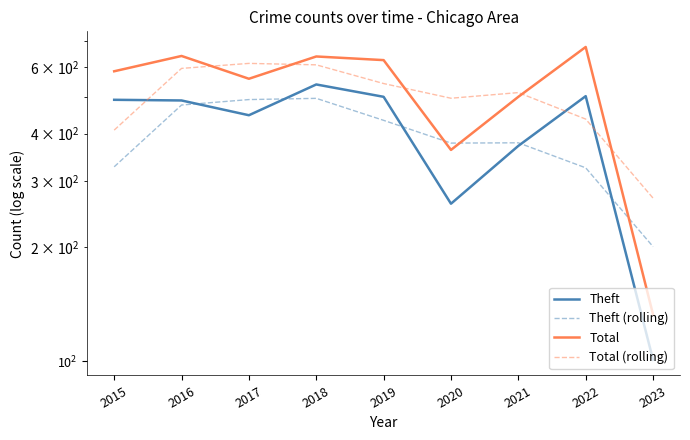

Is this an area chart (filled region under the line)?

No